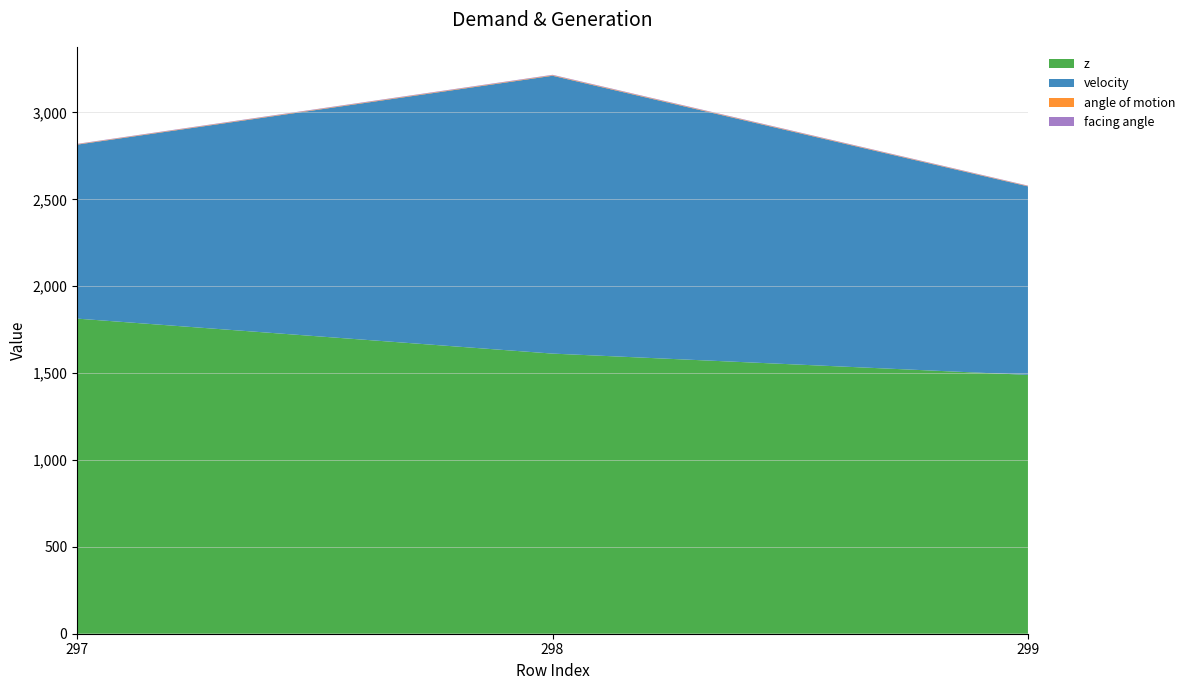

Reading left to right, what are all the values shown in this chart?

z: 1813.5	1612.2	1489.8
velocity: 1001.3	1599.1	1084.9
angle of motion: 2.2	2.8	2.2
facing angle: 2.3	2.8	2.2